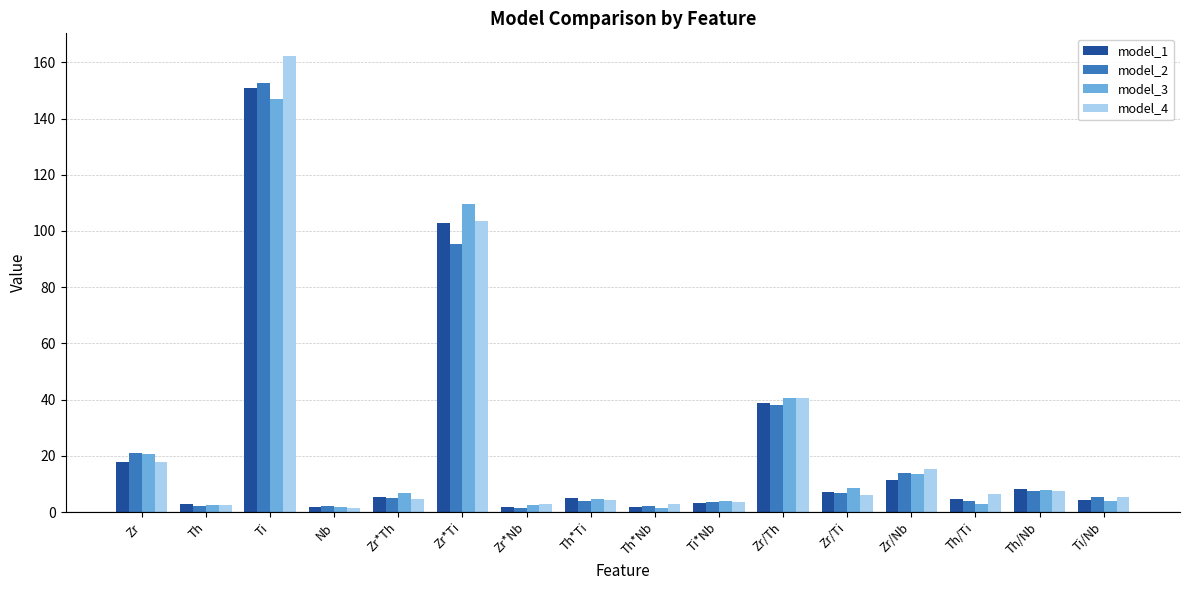

Count the number of categories in the chart.

16